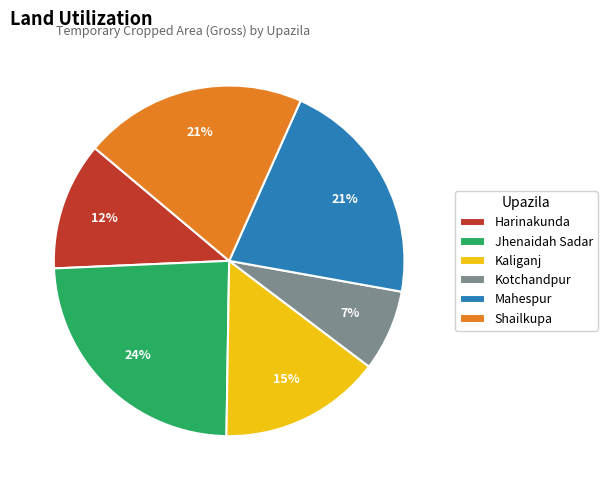

Which category has the biggest portion of the pie?

Jhenaidah Sadar